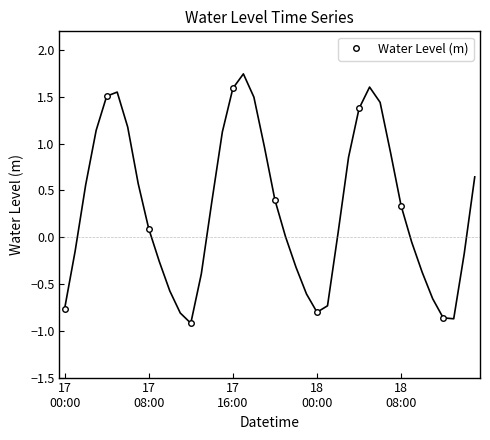

In Water Level (m), how many points are lower than both neighbors (excluding endpoints)?

2